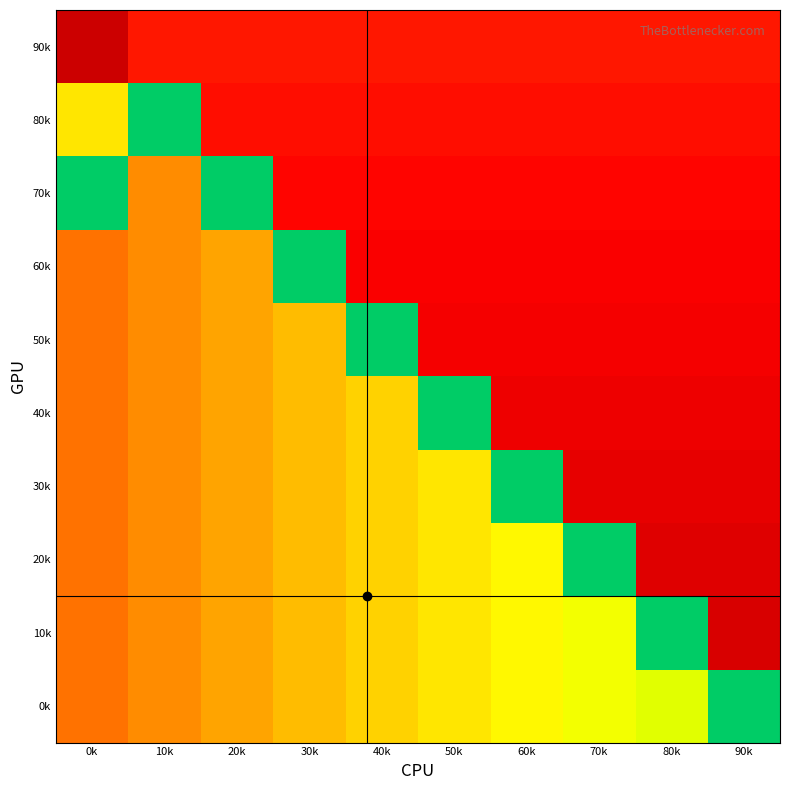

Reading left to right, list all the values displayed in this chart.

90k: 0k=0.0	10k=0.1	20k=0.1	30k=0.1	40k=0.1	50k=0.1	60k=0.1	70k=0.1	80k=0.1	90k=0.1
80k: 0k=0.5	10k=1.0	20k=0.1	30k=0.1	40k=0.1	50k=0.1	60k=0.1	70k=0.1	80k=0.1	90k=0.1
70k: 0k=1.0	10k=0.3	20k=1.0	30k=0.1	40k=0.1	50k=0.1	60k=0.1	70k=0.1	80k=0.1	90k=0.1
60k: 0k=0.3	10k=0.3	20k=0.4	30k=1.0	40k=0.1	50k=0.1	60k=0.1	70k=0.1	80k=0.1	90k=0.1
50k: 0k=0.3	10k=0.3	20k=0.4	30k=0.4	40k=1.0	50k=0.1	60k=0.1	70k=0.1	80k=0.1	90k=0.1
40k: 0k=0.3	10k=0.3	20k=0.4	30k=0.4	40k=0.5	50k=1.0	60k=0.1	70k=0.1	80k=0.1	90k=0.1
30k: 0k=0.3	10k=0.3	20k=0.4	30k=0.4	40k=0.5	50k=0.5	60k=1.0	70k=0.1	80k=0.1	90k=0.1
20k: 0k=0.3	10k=0.3	20k=0.4	30k=0.4	40k=0.5	50k=0.5	60k=0.5	70k=1.0	80k=0.0	90k=0.0
10k: 0k=0.3	10k=0.3	20k=0.4	30k=0.4	40k=0.5	50k=0.5	60k=0.5	70k=0.6	80k=1.0	90k=0.0
0k: 0k=0.3	10k=0.3	20k=0.4	30k=0.4	40k=0.5	50k=0.5	60k=0.5	70k=0.6	80k=0.6	90k=1.0